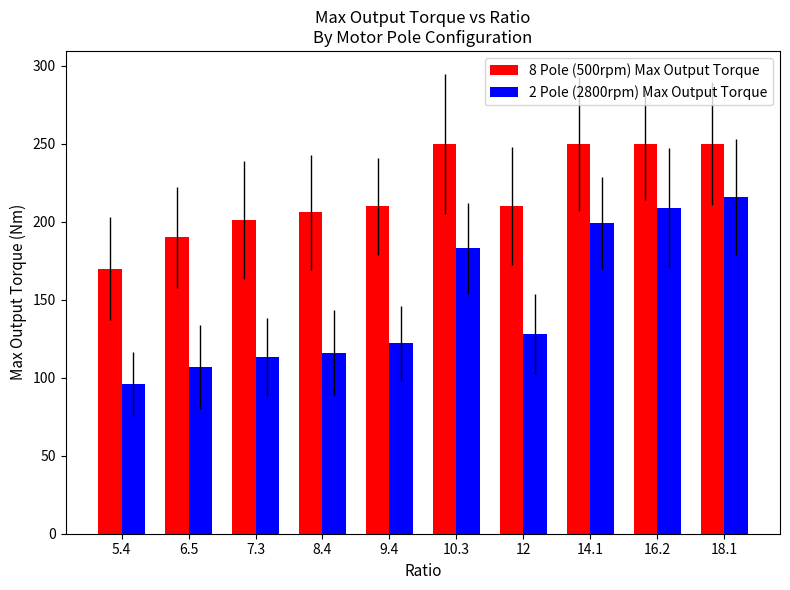

List the labels in order of 2 Pole (2800rpm) Max Output Torque value, smallest first.

5.4, 6.5, 7.3, 8.4, 9.4, 12, 10.3, 14.1, 16.2, 18.1